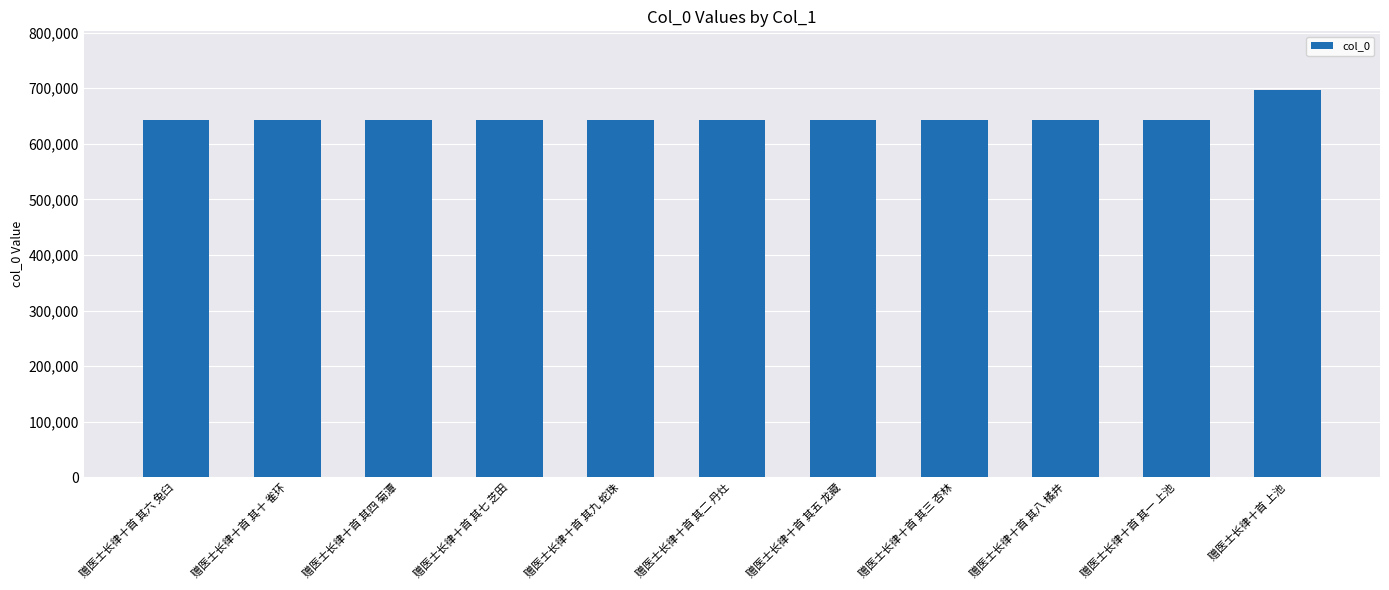

What is the ratio of the value at 赠医士长律十首 其二 丹灶 to the value at 赠医士长律十首 其十 雀环?

1.0